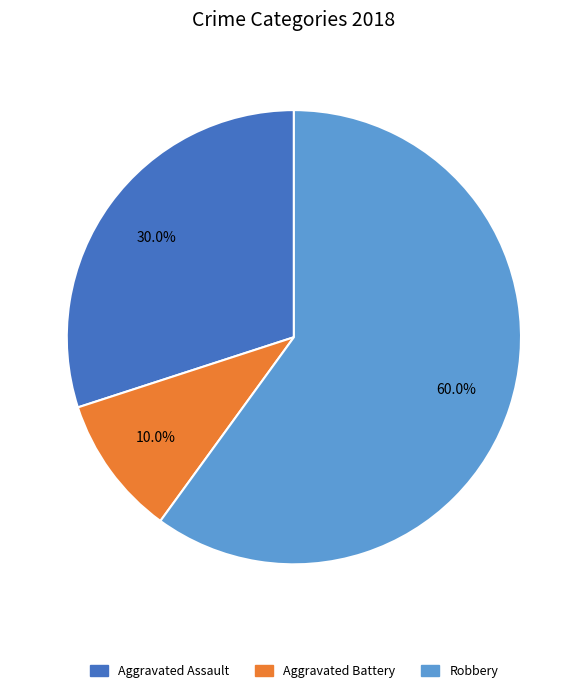

Combined, do Aggravated Assault and Aggravated Battery account for over 50%?

No